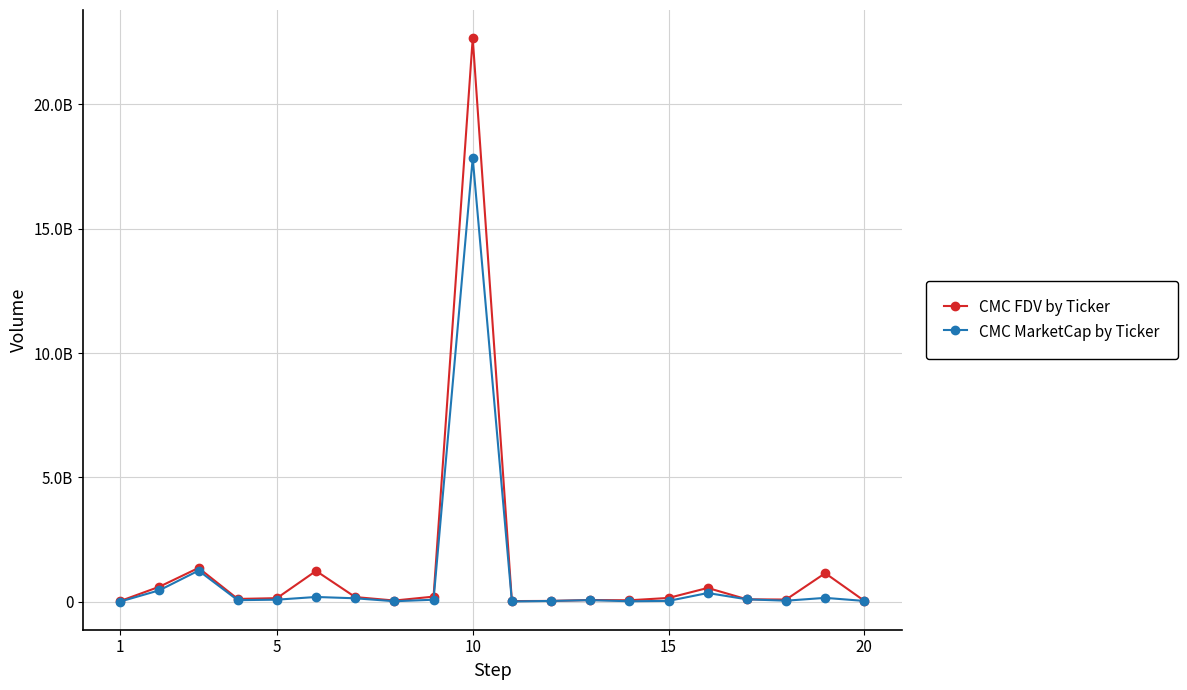

How many interior local valleys does the CMC MarketCap by Ticker series have?

5